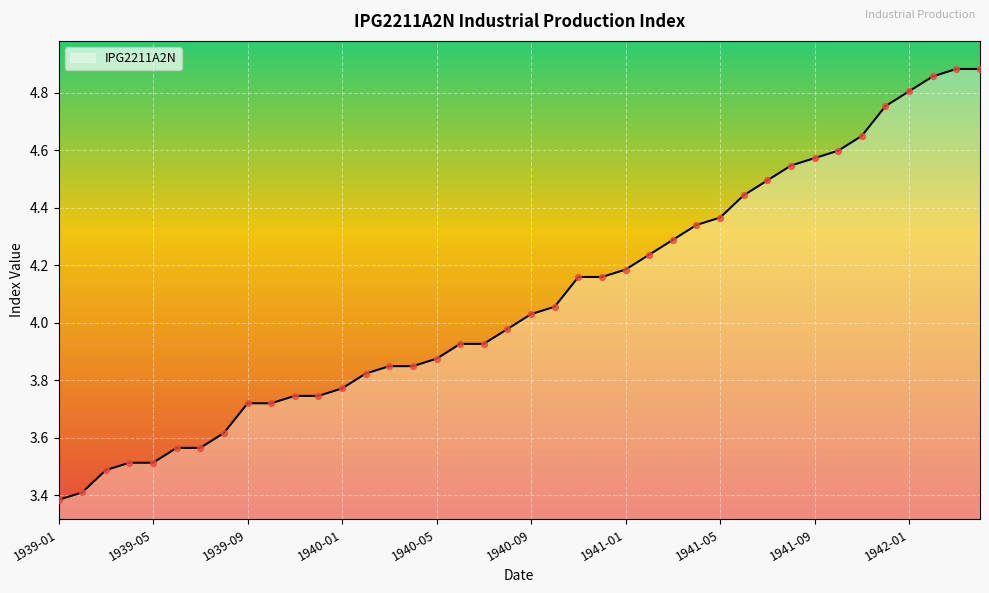

What is the difference between the maximum and minimum values?

1.5